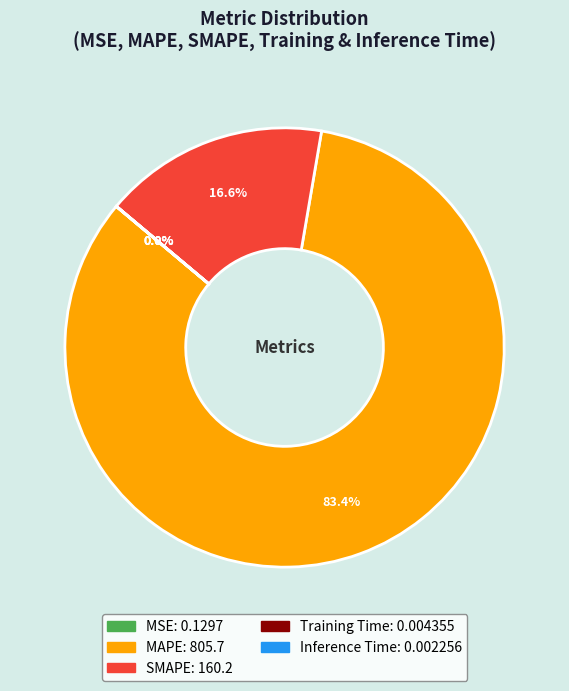

Which category accounts for the majority?

MAPE